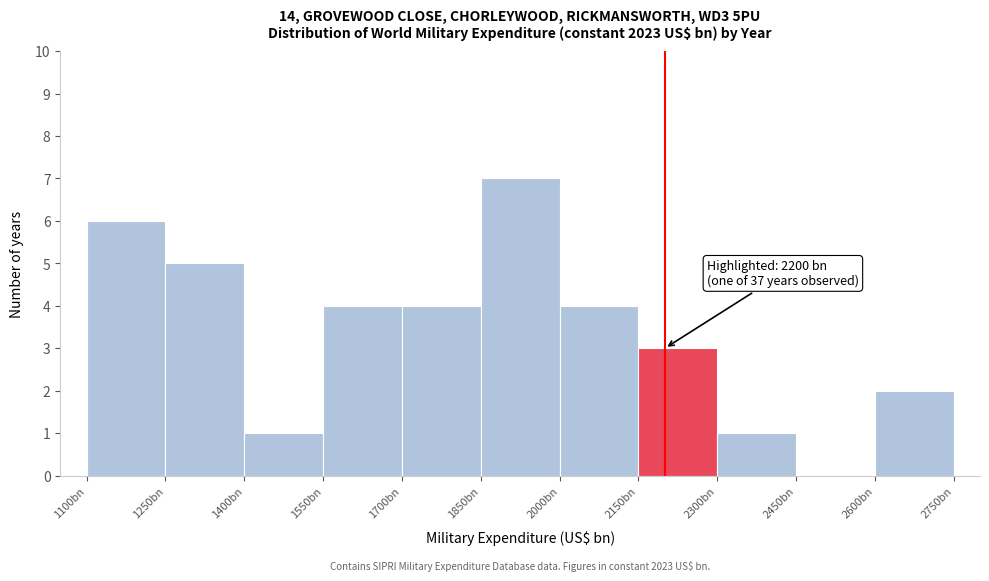

Reading right to left, list all the values displayed in this chart.

2600bn=2	2450bn=0	2300bn=1	2150bn=3	2000bn=4	1850bn=7	1700bn=4	1550bn=4	1400bn=1	1250bn=5	1100bn=6